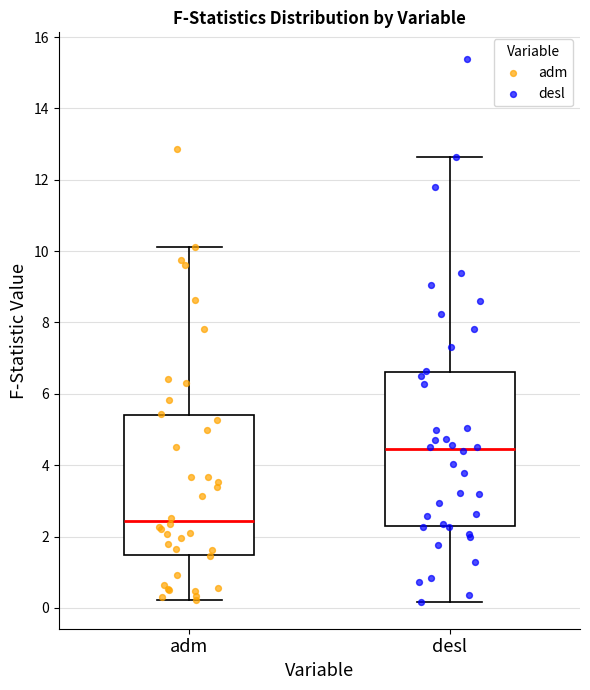

Where does the lower whisker of the box for desl end on the y-axis? The values are not printed on the chart, so give them approximately, as read against the axis.

0.2